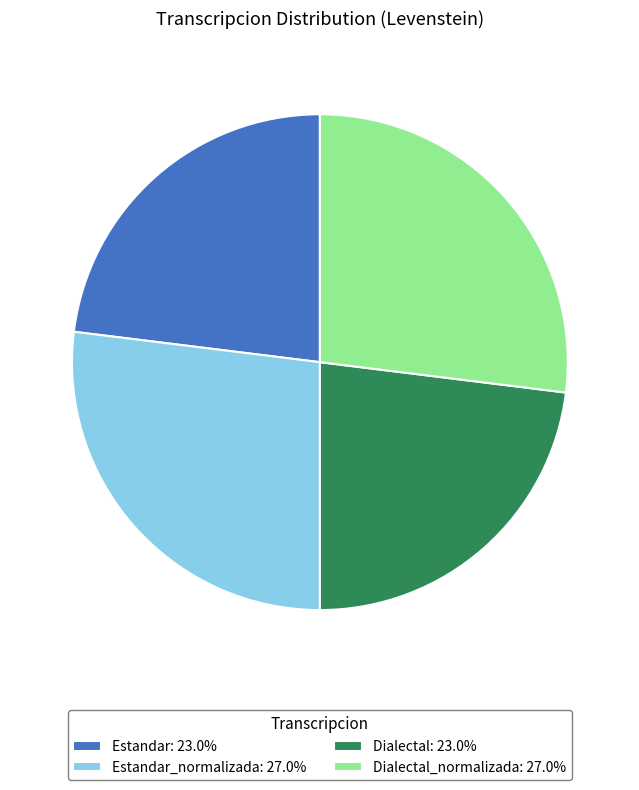

Does Estandar_normalizada: 27.0% represent more than half of the total?

No